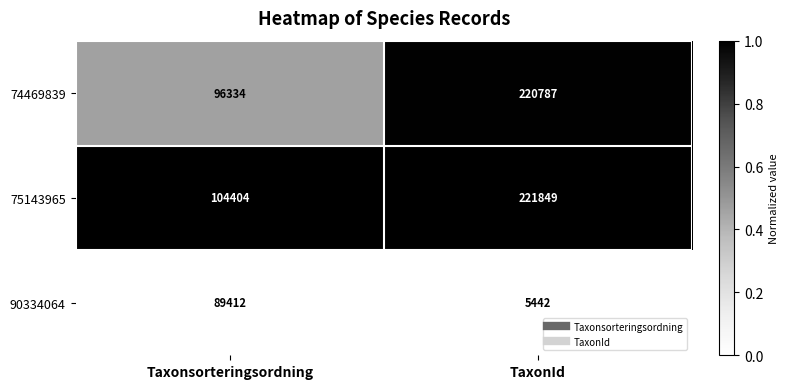

Rank the series by their maximum value, from lowest to highest.

90334064, 74469839, 75143965